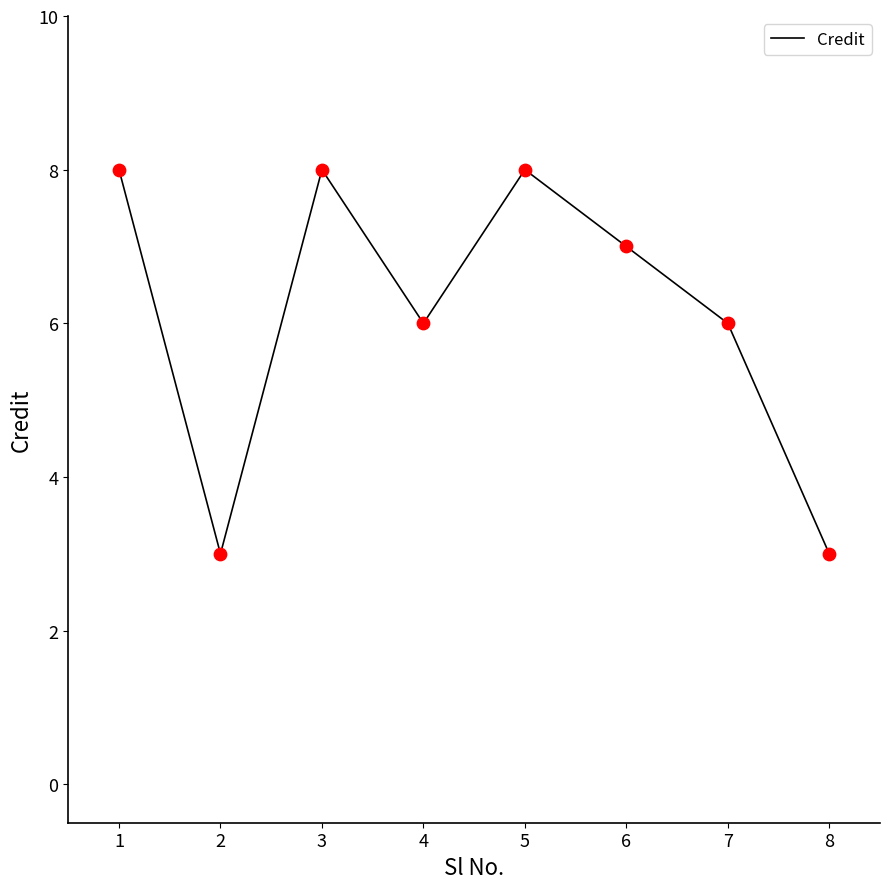

What is the ratio of the value at 8 to the value at 7?

0.5